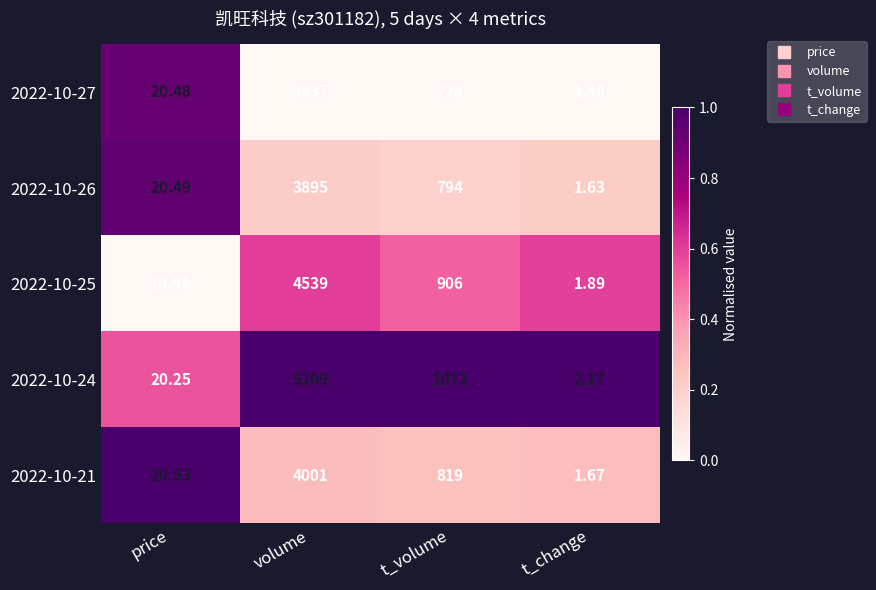

Which series has the widest spread of values?

2022-10-24